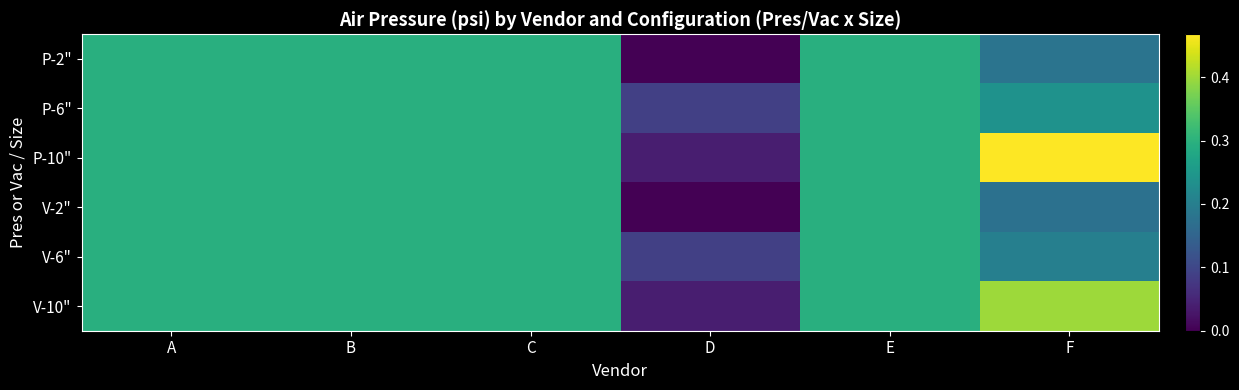

Which has a higher value, B or A?

B